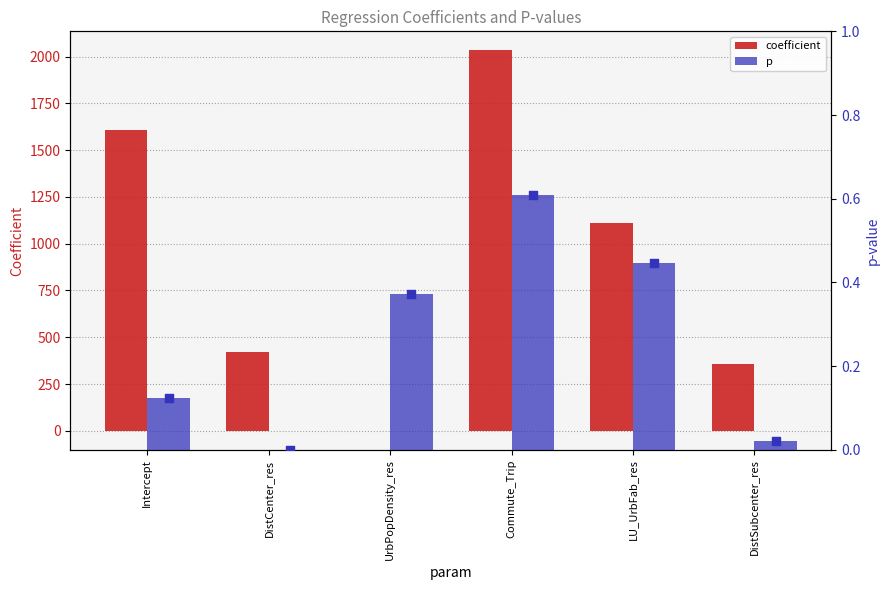

Is the value of coefficient at LU_UrbFab_res greater than the value of p at Intercept?

Yes